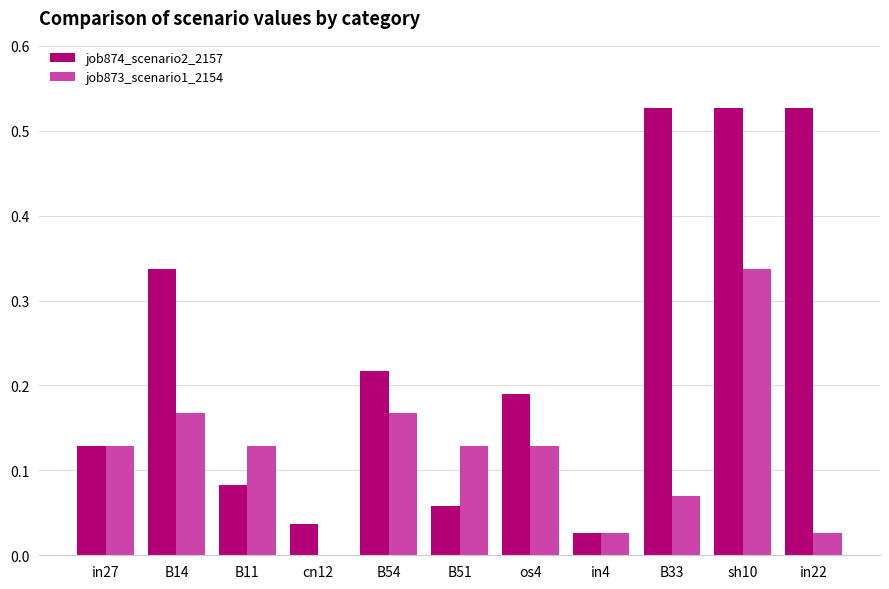

What is the total value across all series at sh10?

0.9